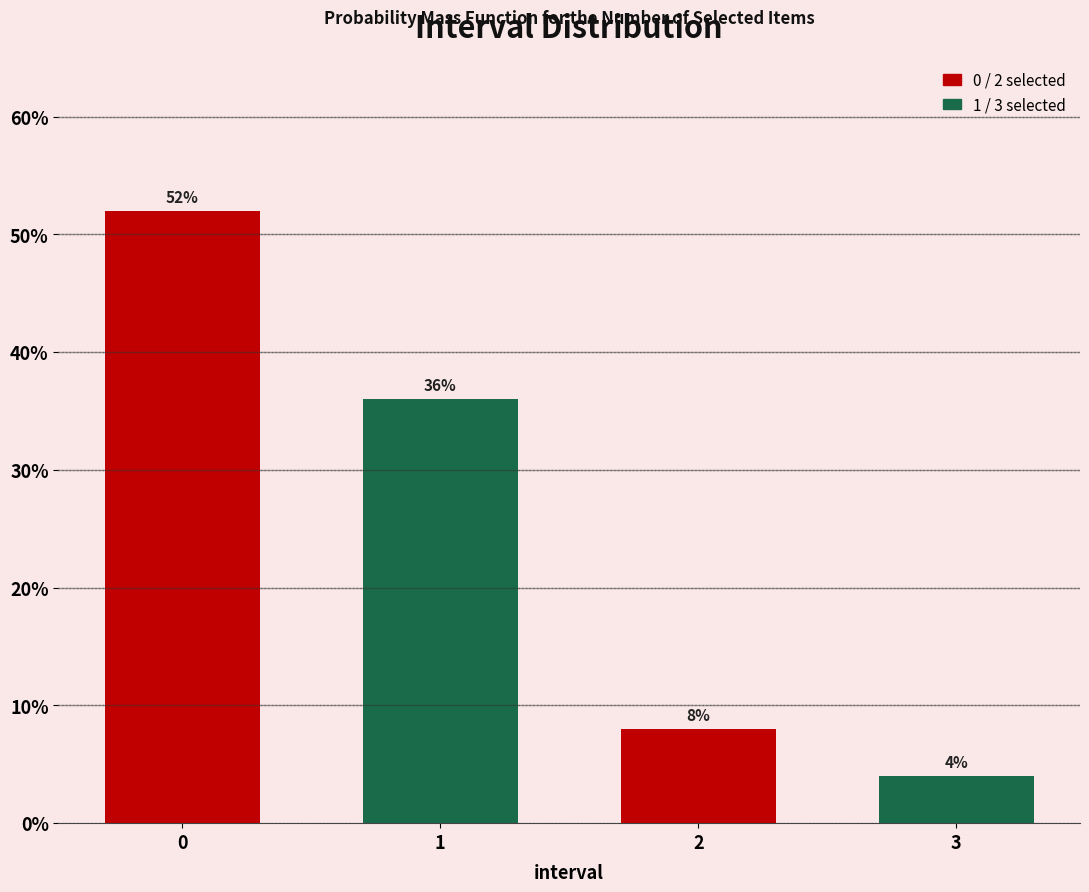

Reading left to right, what are all the values shown in this chart?

0=52	1=36	2=8	3=4